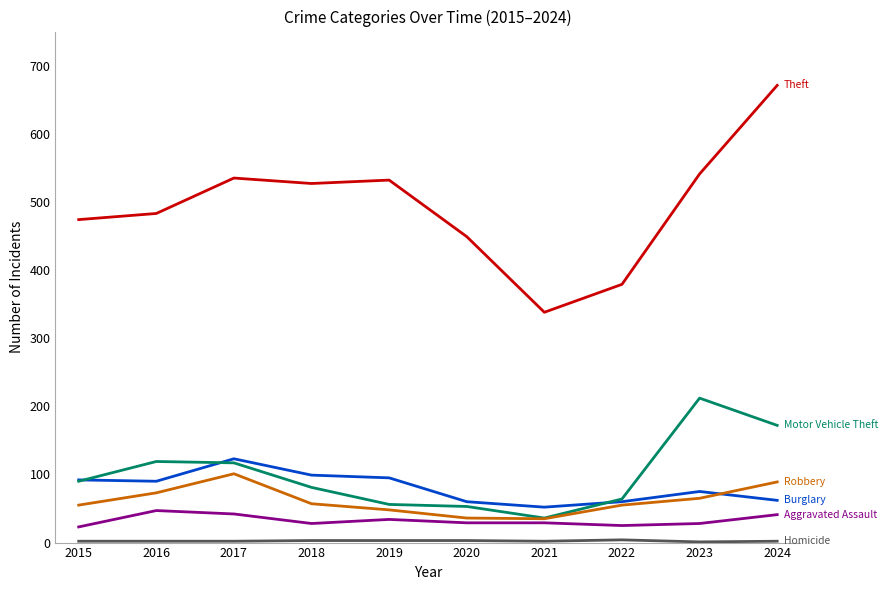

Does the chart have visible grid lines?

No